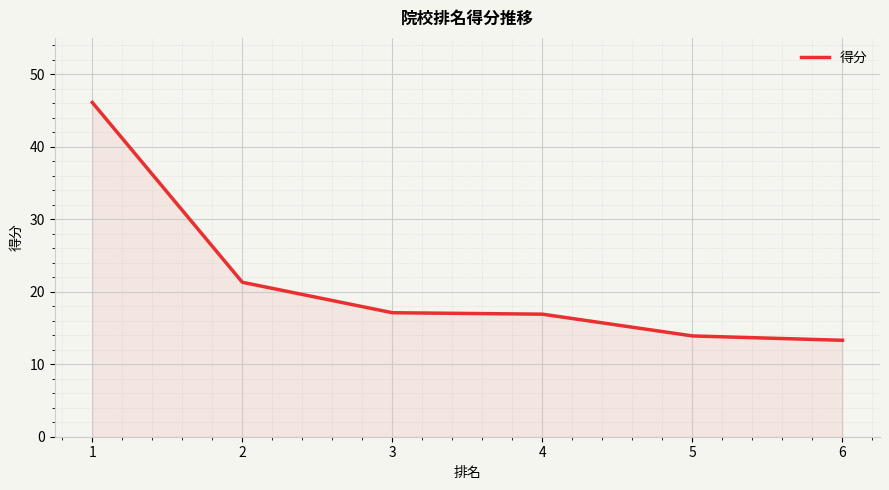

Which label corresponds to the largest value in the chart?

1